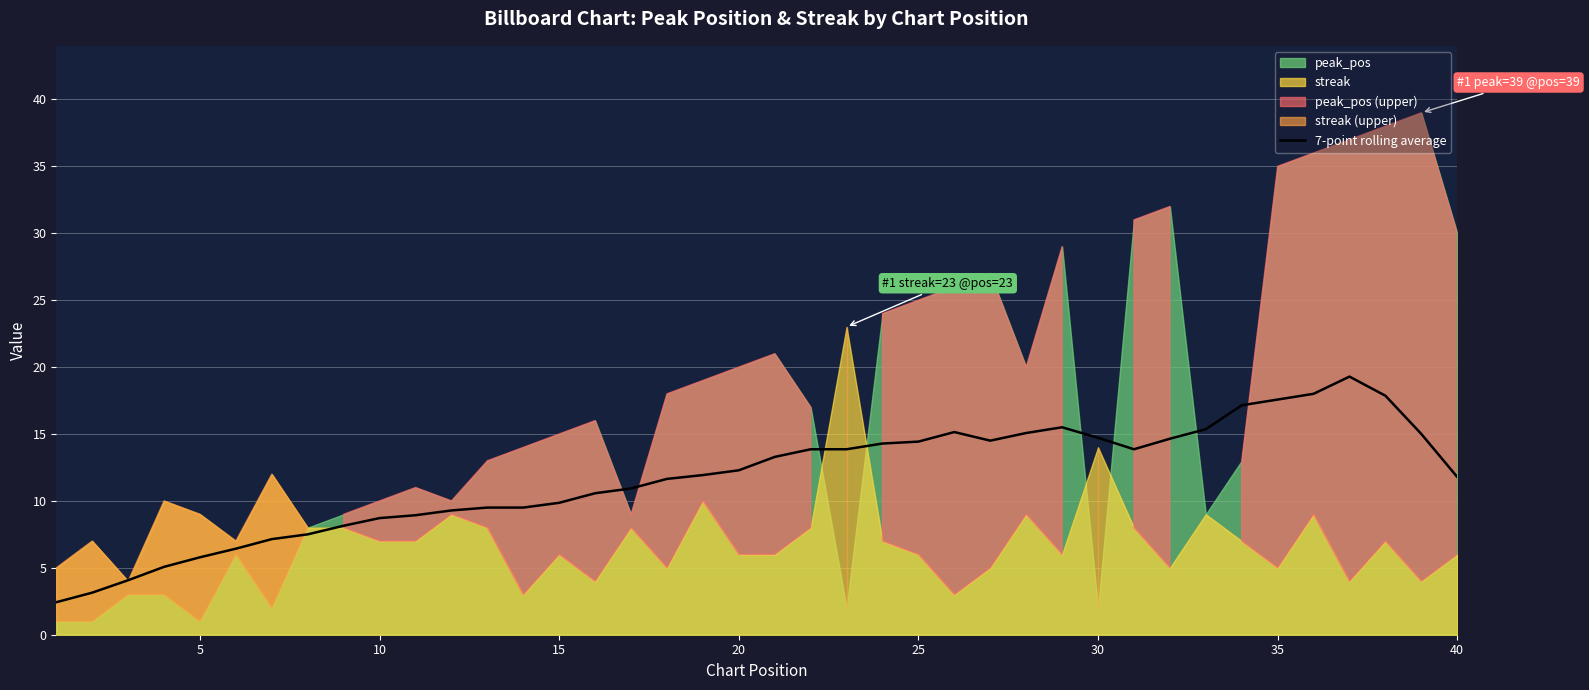

True or false: 7-point rolling average has a value of 11.8 at 40.

True